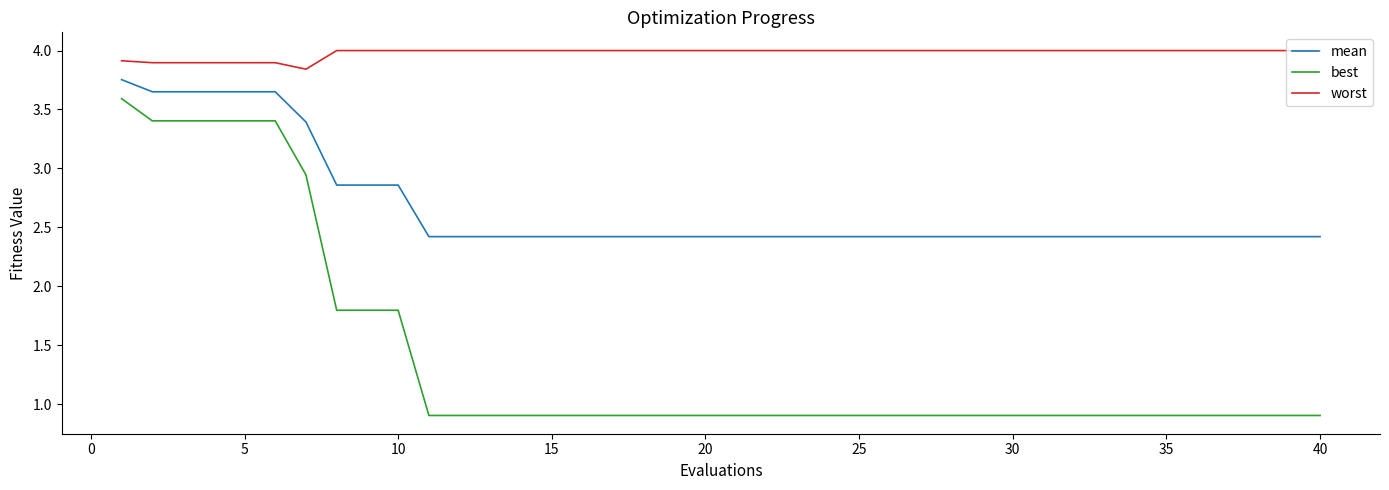

Which series has the widest spread of values?

best